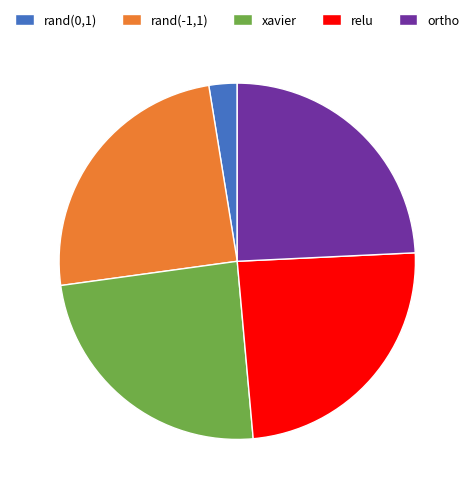

Is it true that xavier is 37% of the pie?

False